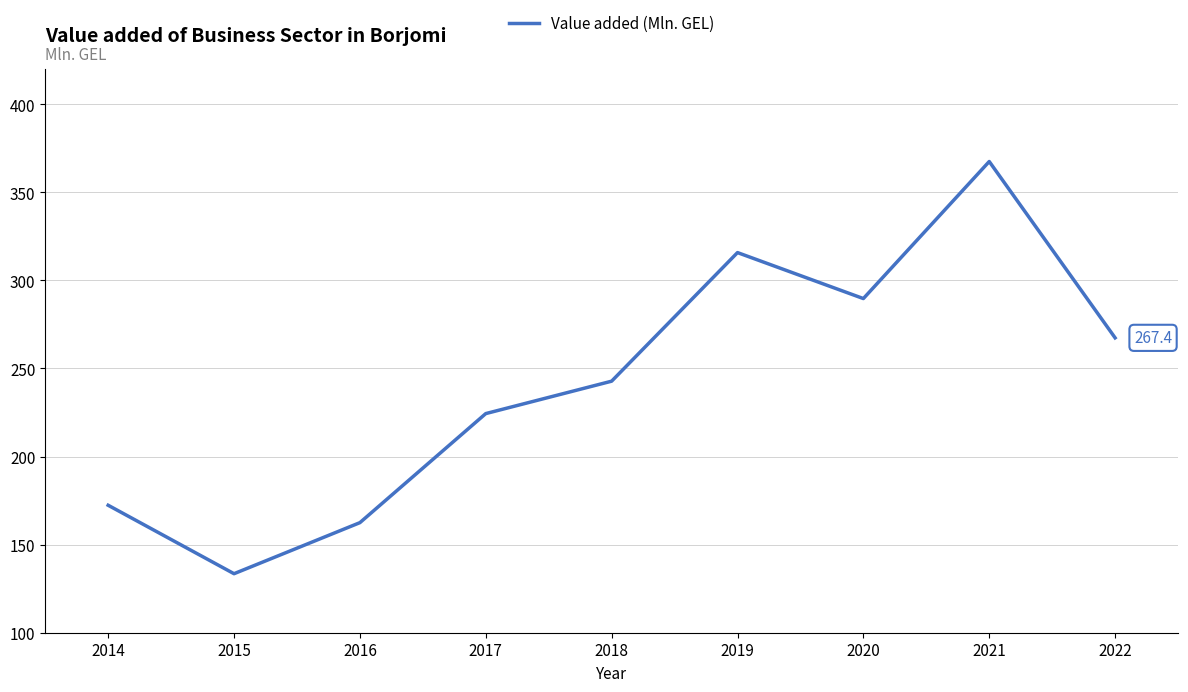

Which label corresponds to the smallest value in the chart?

2015